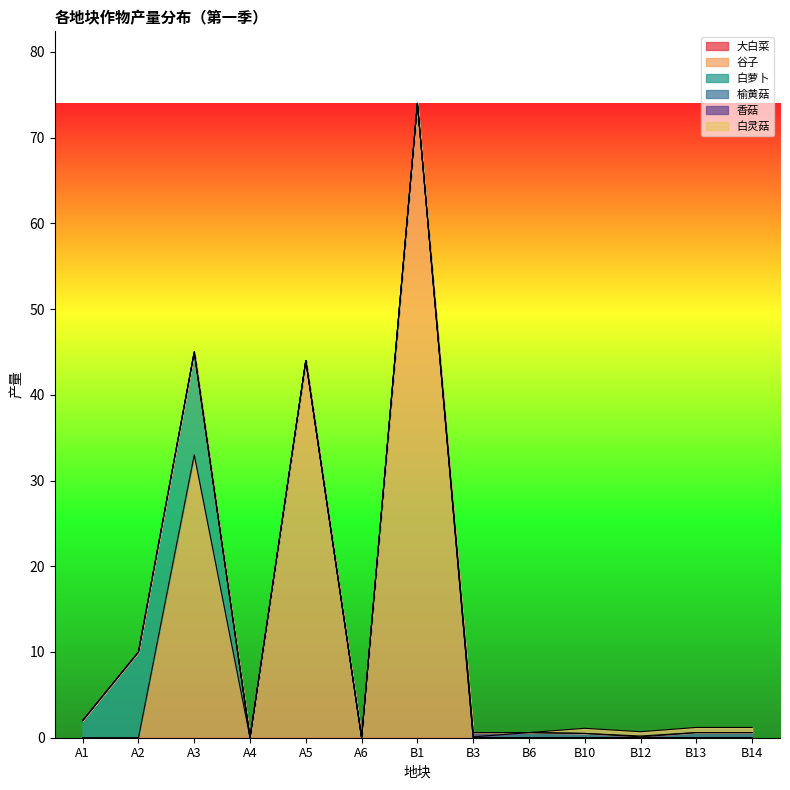

What is the difference between the maximum and second lowest values in the 白灵菇 series?

0.6